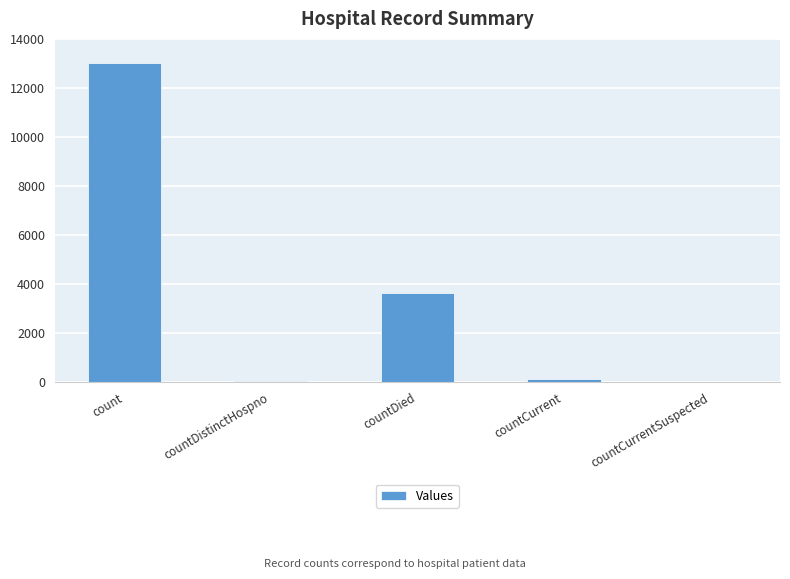

What is the change in value from count to countDistinctHospno?

-12955